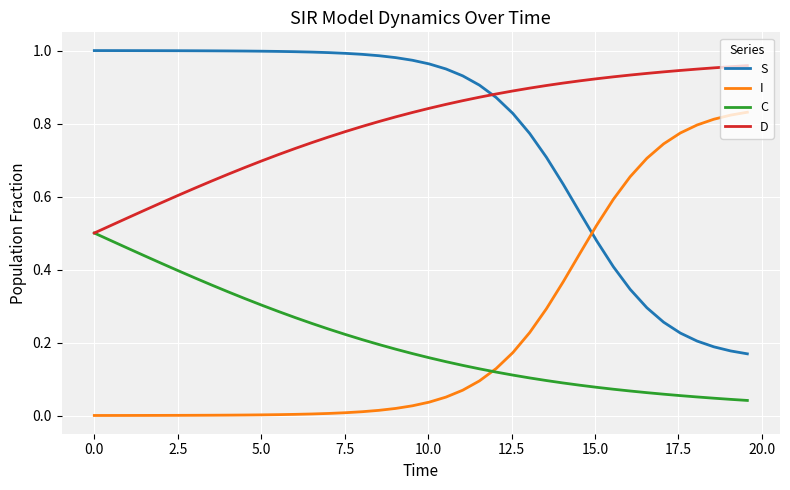

True or false: D and I intersect in this chart.

False